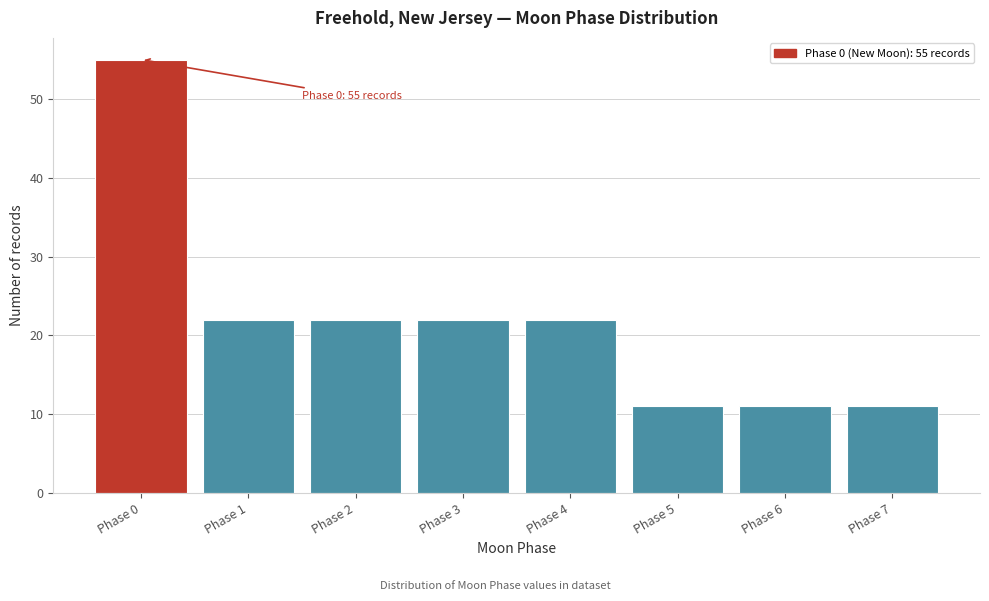

Reading left to right, transcribe all the data shown in this chart.

Phase 0=55	Phase 1=22	Phase 2=22	Phase 3=22	Phase 4=22	Phase 5=11	Phase 6=11	Phase 7=11